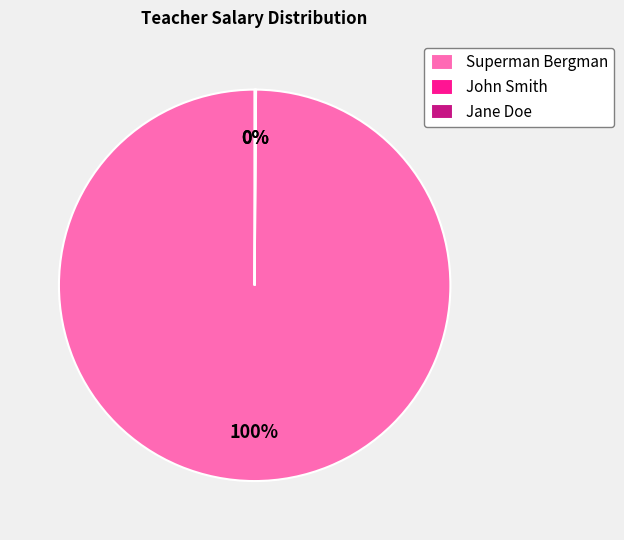

Which category accounts for the majority?

Superman Bergman